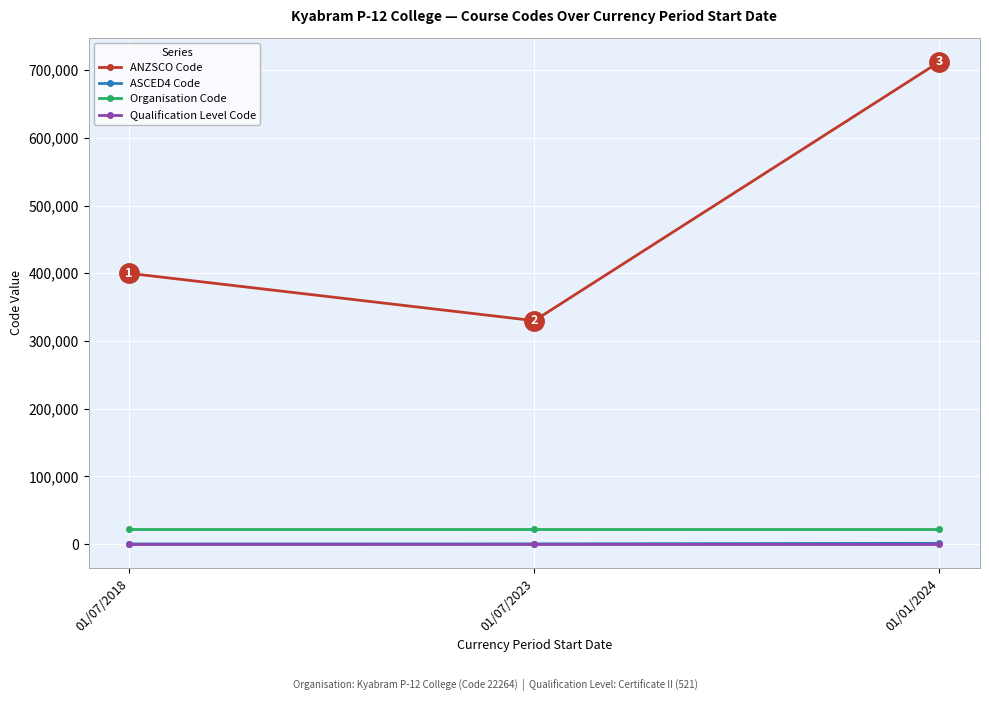

What is the label of the 2nd point from the right?

01/07/2023